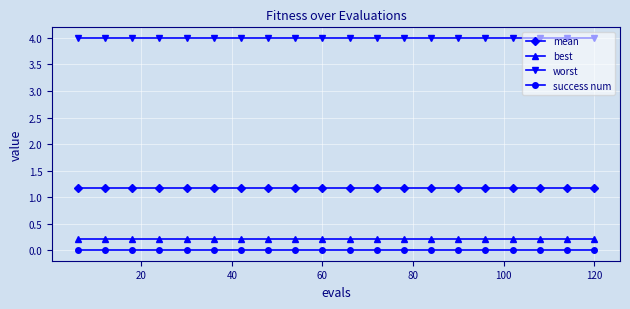

How many lines are shown in the chart?

4